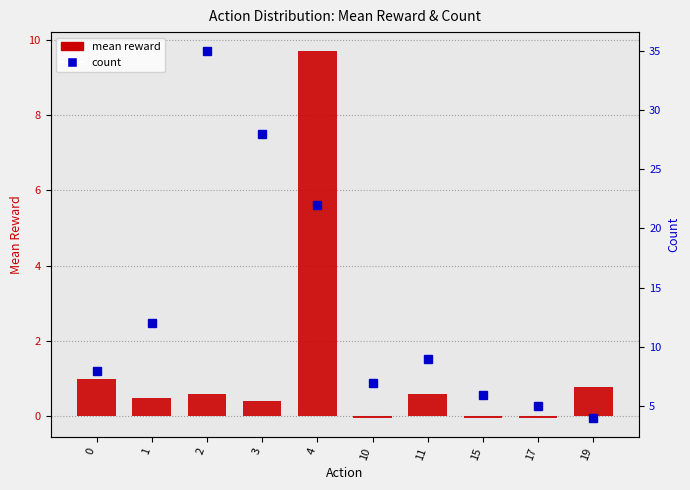

Reading right to left, transcribe all the data shown in this chart.

mean reward: 0.8	-0.0	-0.0	0.6	-0.0	9.7	0.4	0.6	0.5	1.0
count: 4.0	5.0	6.0	9.0	7.0	22.0	28.0	35.0	12.0	8.0